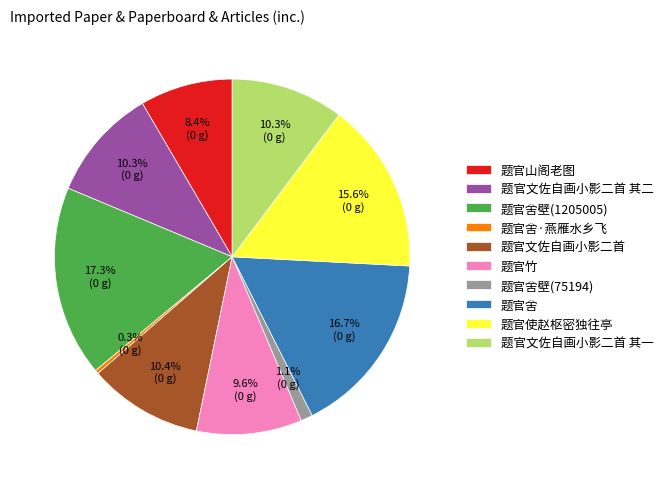

True or false: 题官舍 accounts for 28% of the total.

False